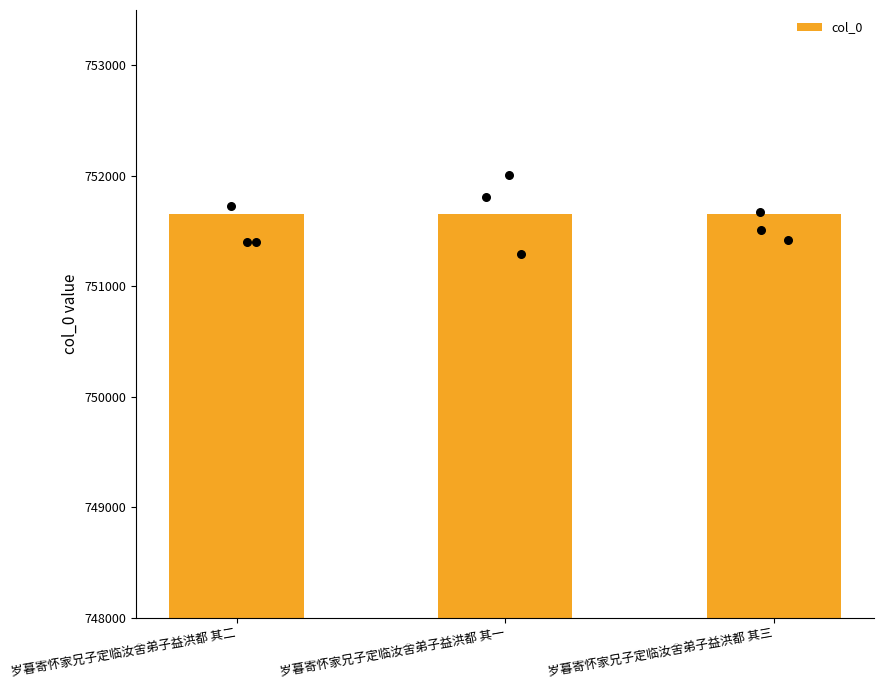

What is the change in value from 岁暮寄怀家兄子定临汝舍弟子益洪都 其二 to 岁暮寄怀家兄子定临汝舍弟子益洪都 其一?

-1